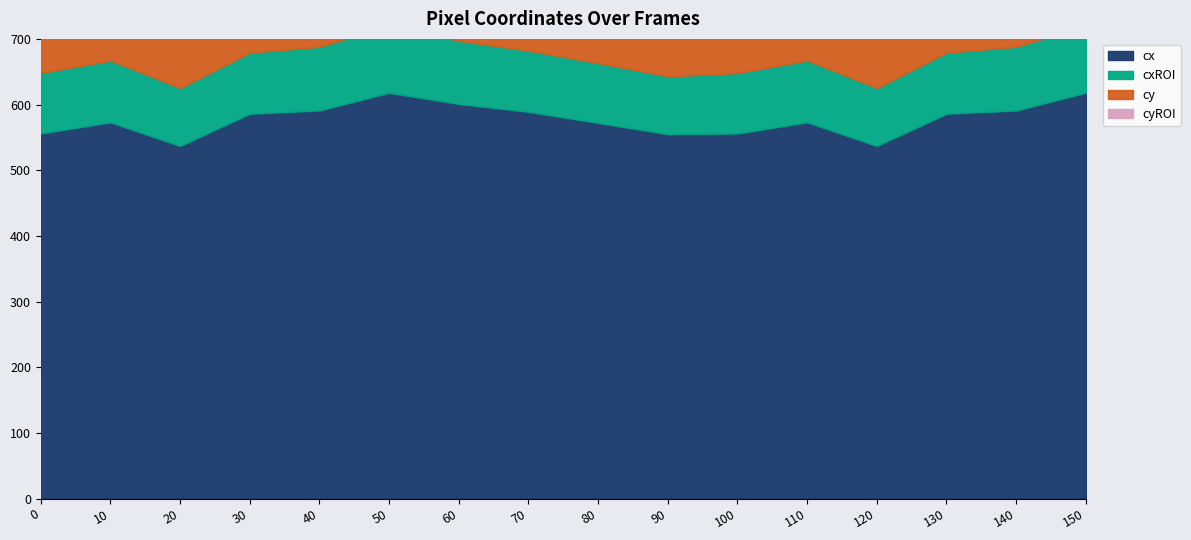

True or false: cy has a value of 364 at 90.

True